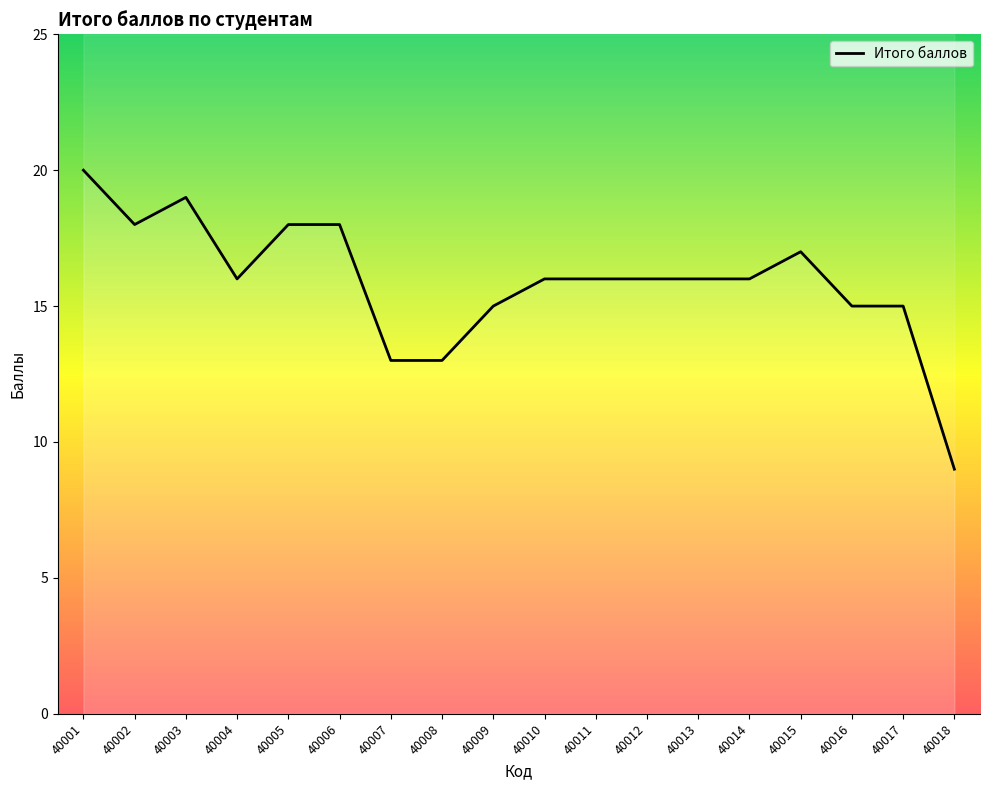

What is the approximate value at 40005, to the nearest 5?

20